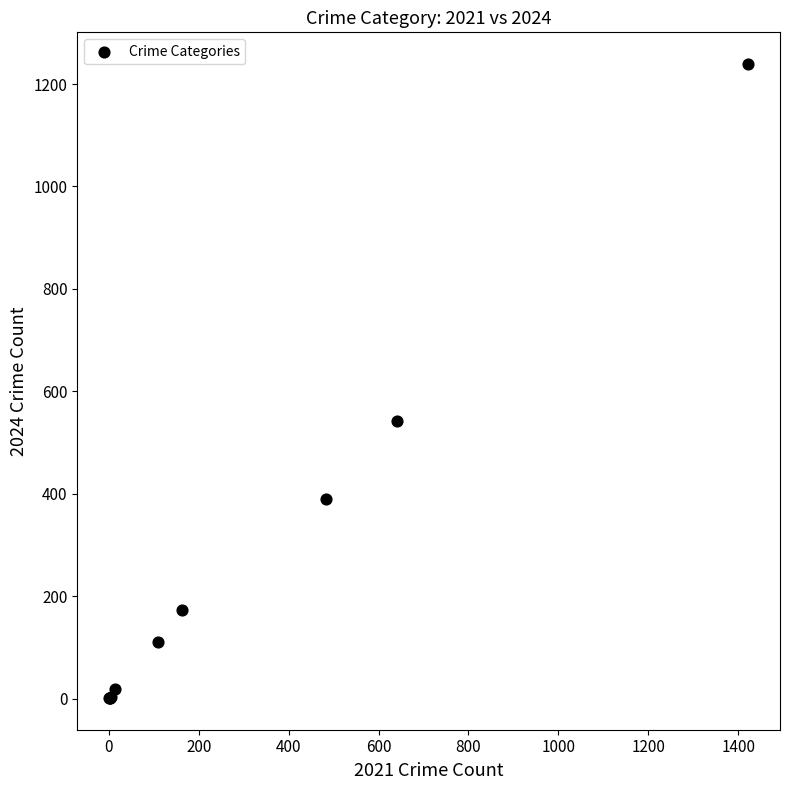

What Y value in the scatter plot is closest to 620?

542